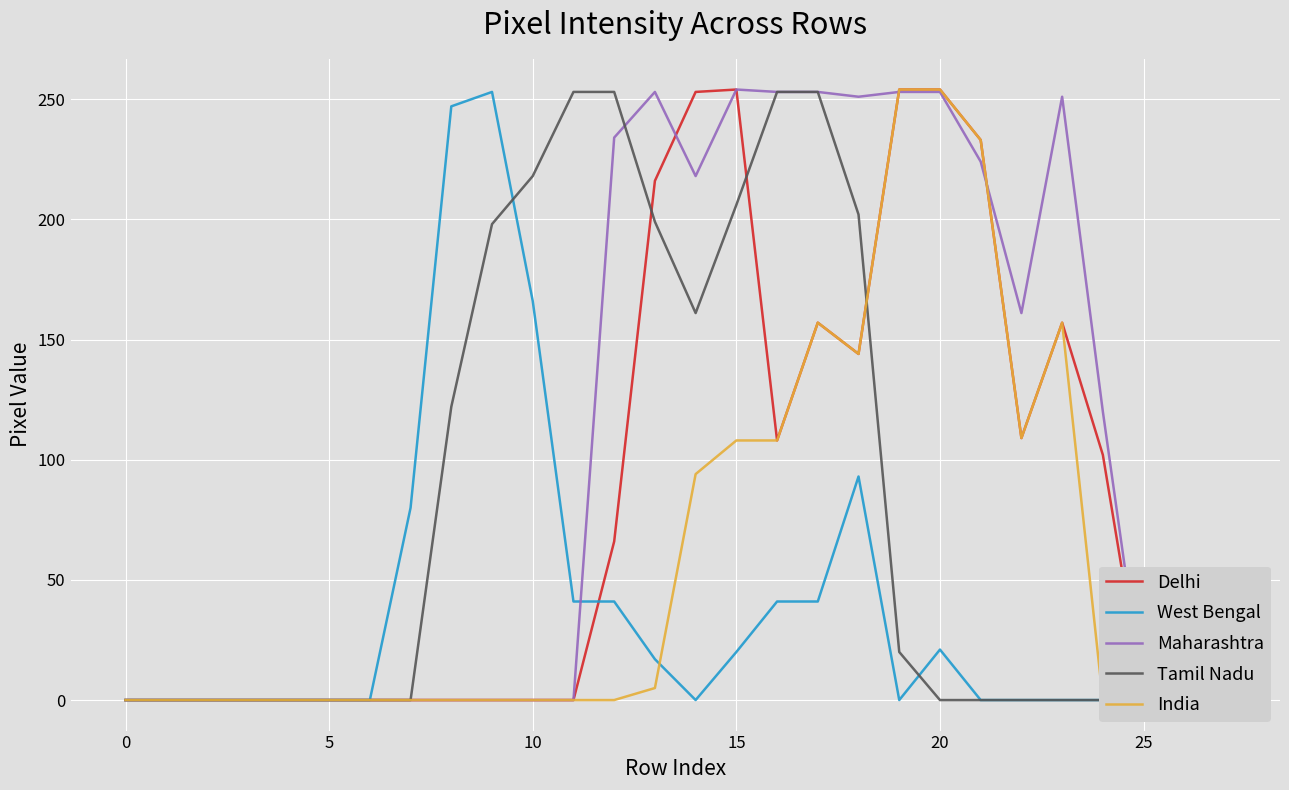

True or false: Delhi has more than 0 interior local peaks.

True